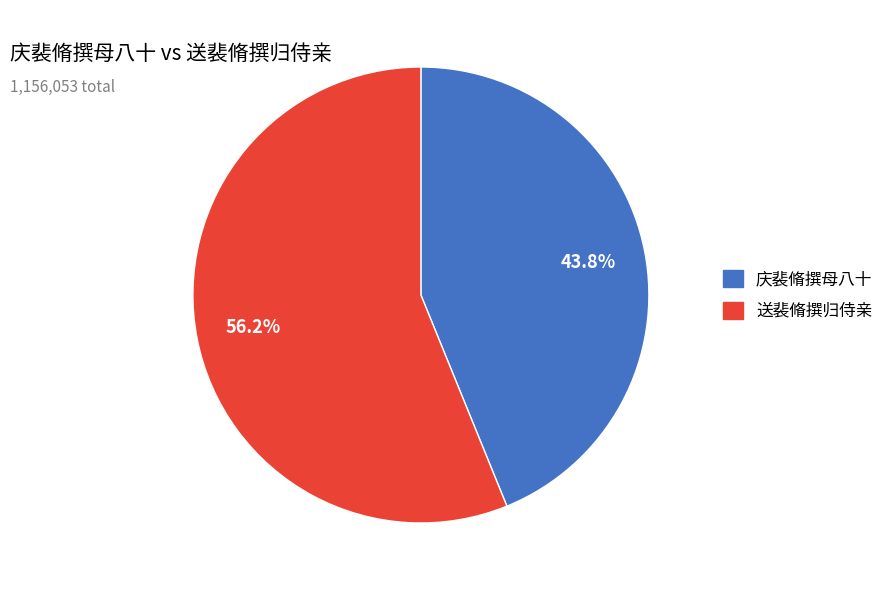

True or false: 庆裴脩撰母八十 accounts for 34% of the total.

False